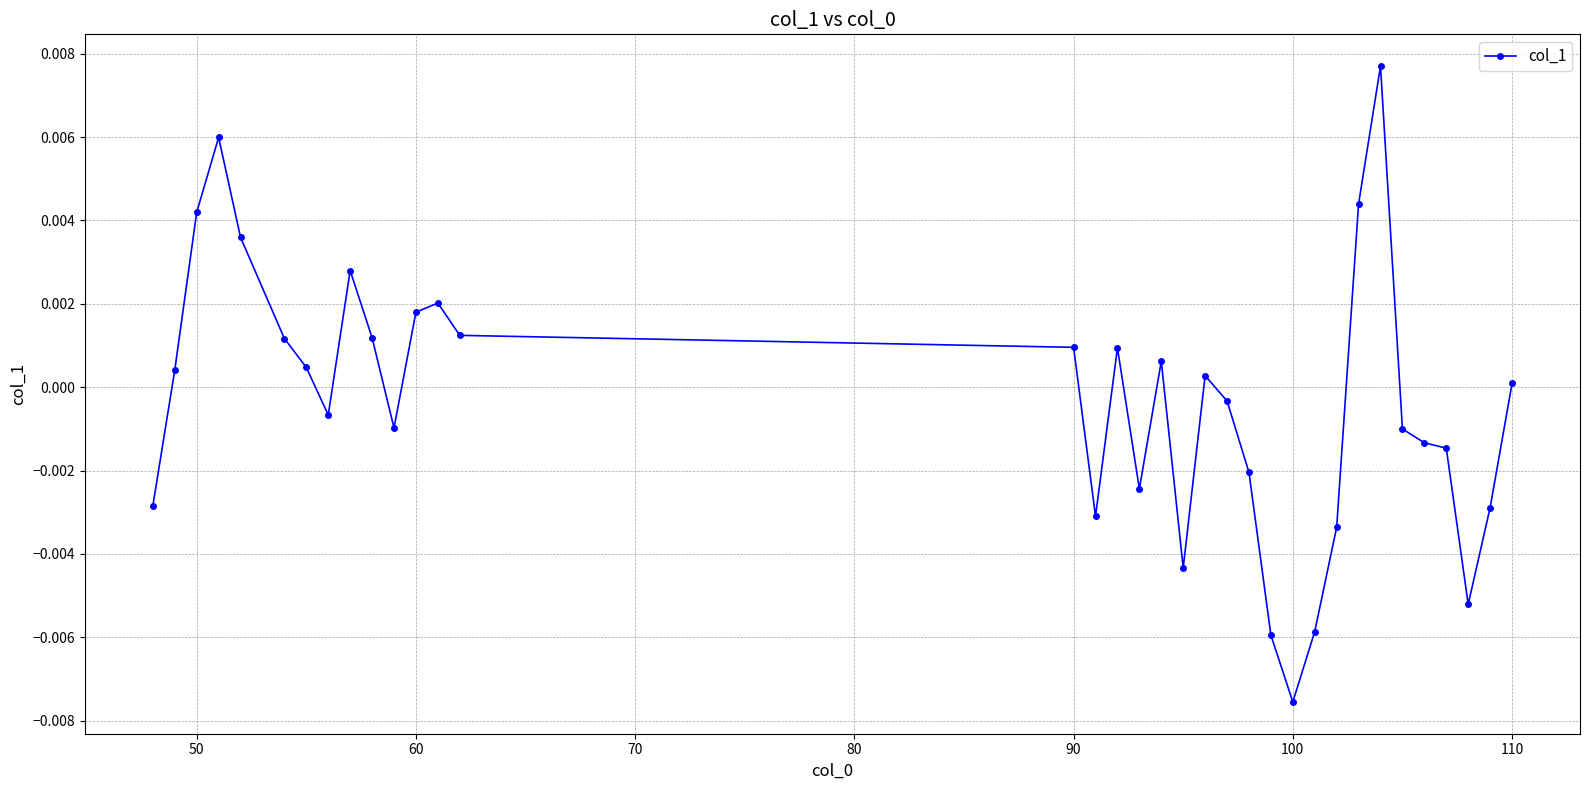

How many values are below zero?

17